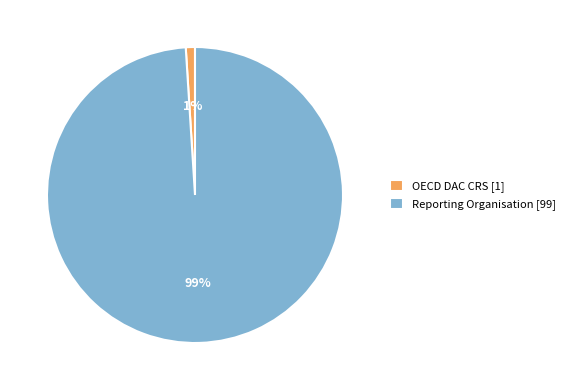

Is it true that OECD DAC CRS is 11% of the pie?

False